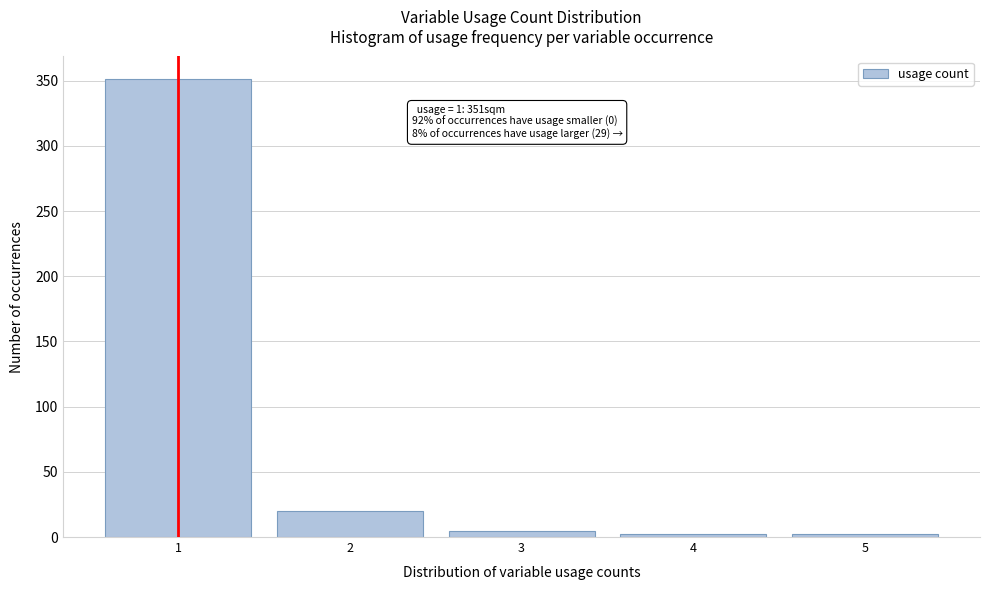

Which range on the x-axis has the tallest bar?

0.5 to 1.5